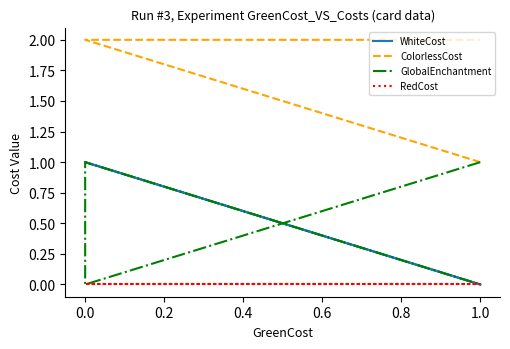

True or false: RedCost has a value of 0 at 1.0.

True